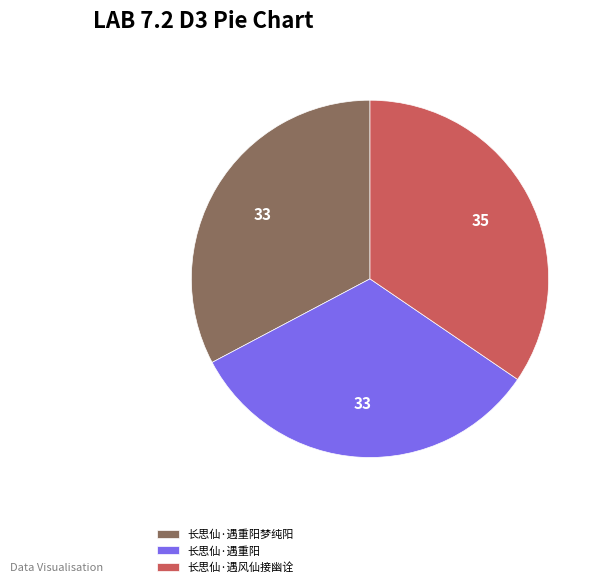

Which has a higher value, 长思仙·遇重阳 or 长思仙·遇风仙接幽诠?

长思仙·遇风仙接幽诠